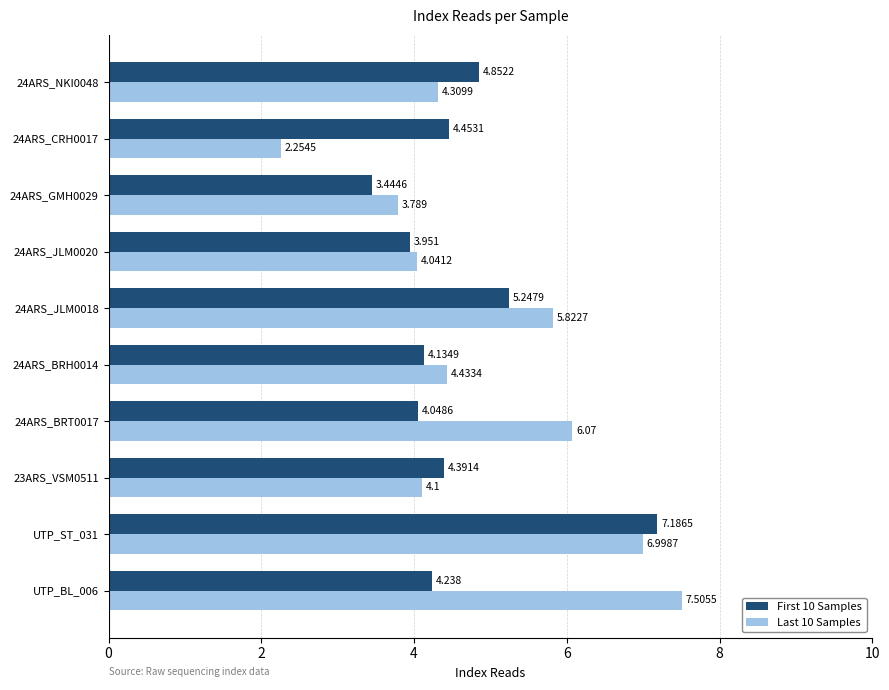

Is the value of First 10 Samples at 24ARS_NKI0048 greater than the value of Last 10 Samples at 24ARS_BRT0017?

No